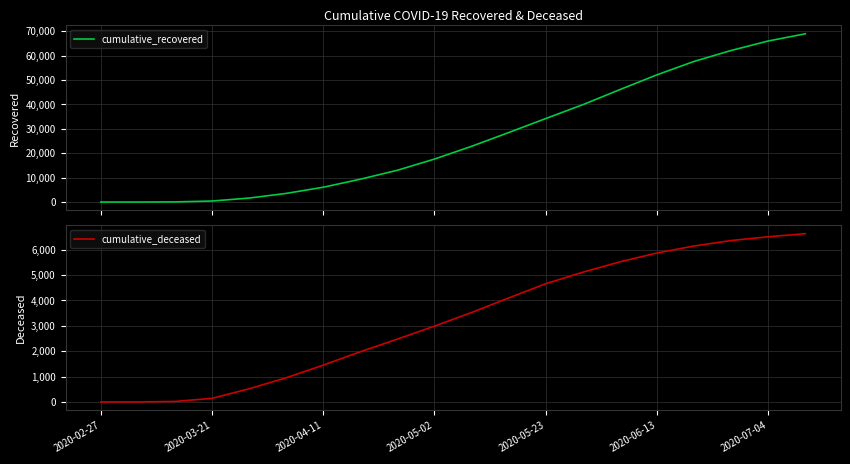

True or false: cumulative_deceased has more than 0 interior local peaks.

False